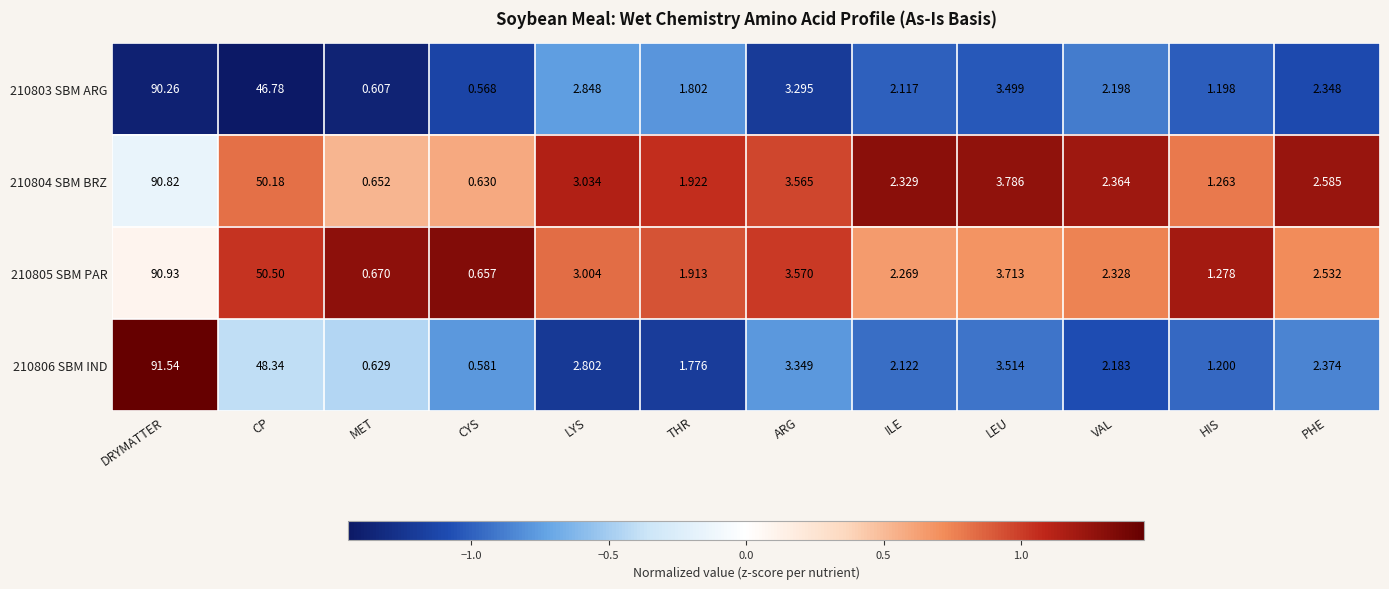

Rank the categories by 210803 SBM ARG value from lowest to highest.

CYS, MET, HIS, THR, ILE, VAL, PHE, LYS, ARG, LEU, CP, DRYMATTER